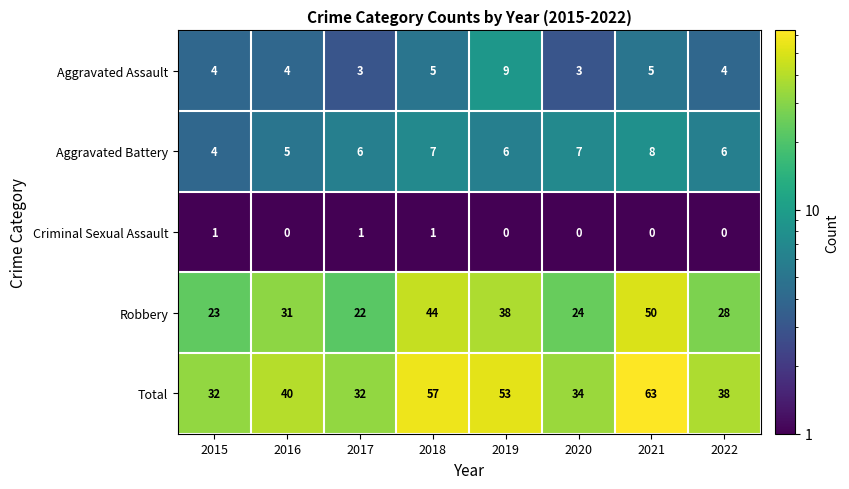

What is the difference between the highest and lowest values at 2021?

63